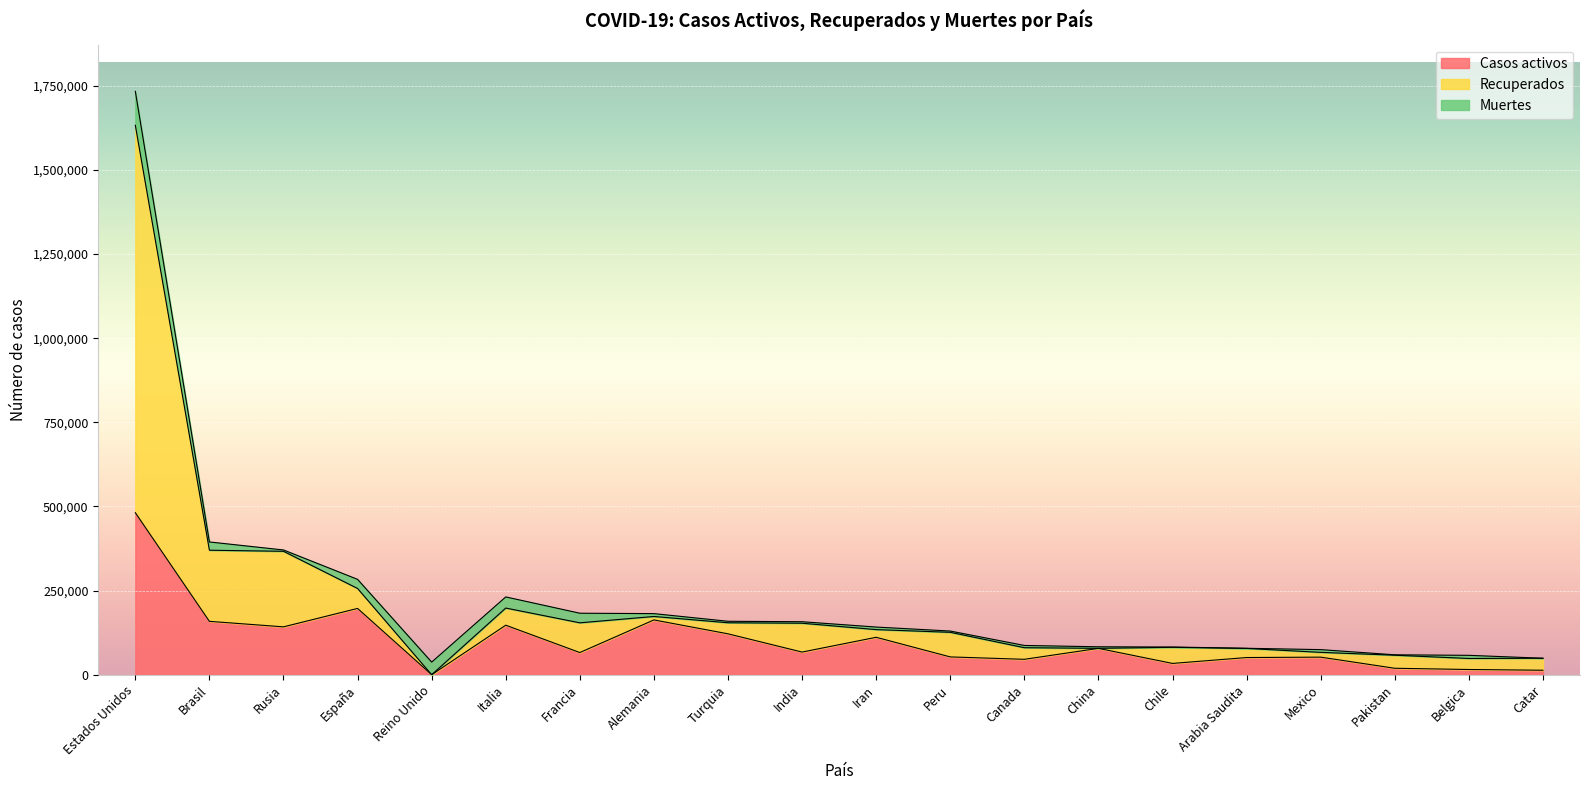

The Casos activos series shows 17012 at India. True or false?

False